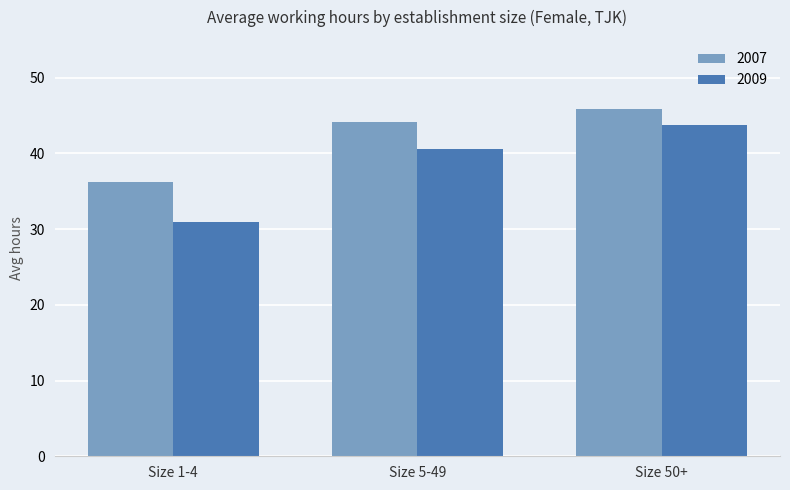

What is the sum of all 2009 values?

115.4